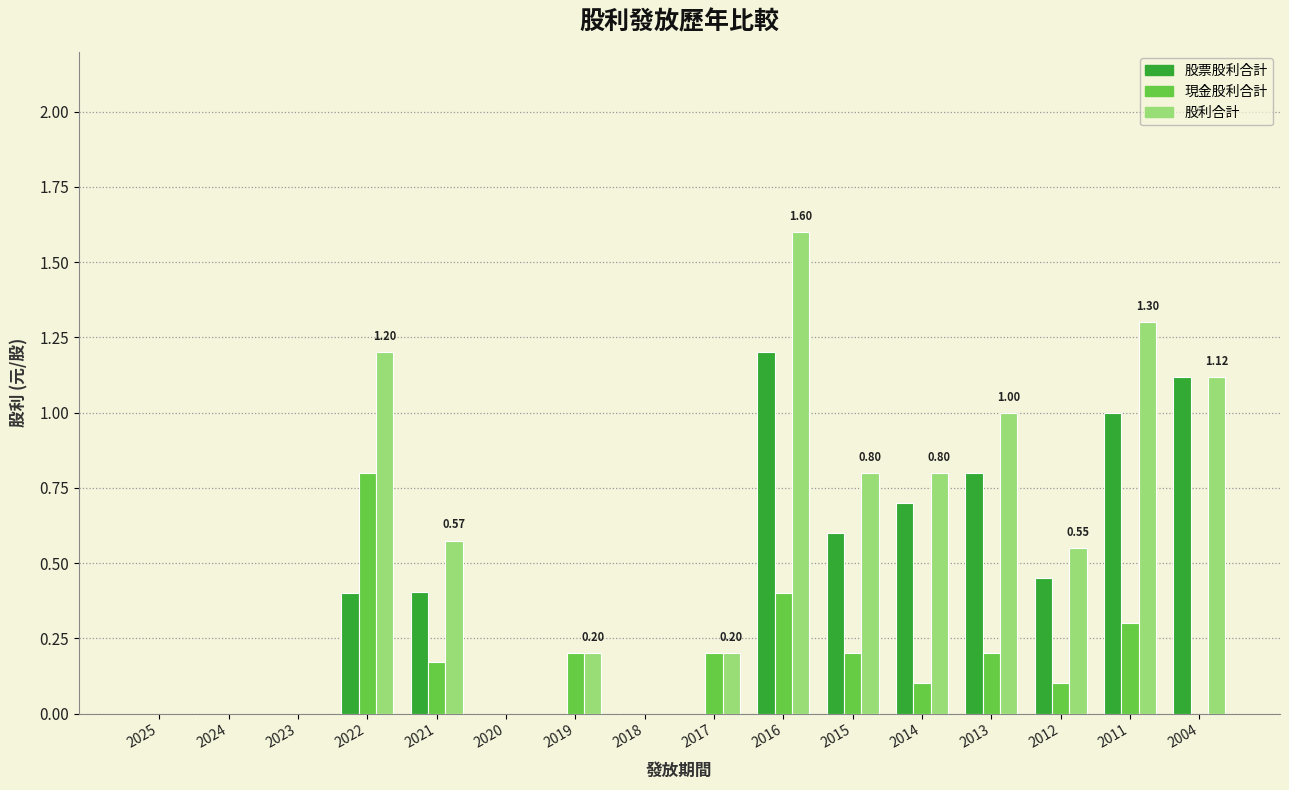

Is the value of 股票股利合計 at 2018 greater than the value of 股利合計 at 2004?

No